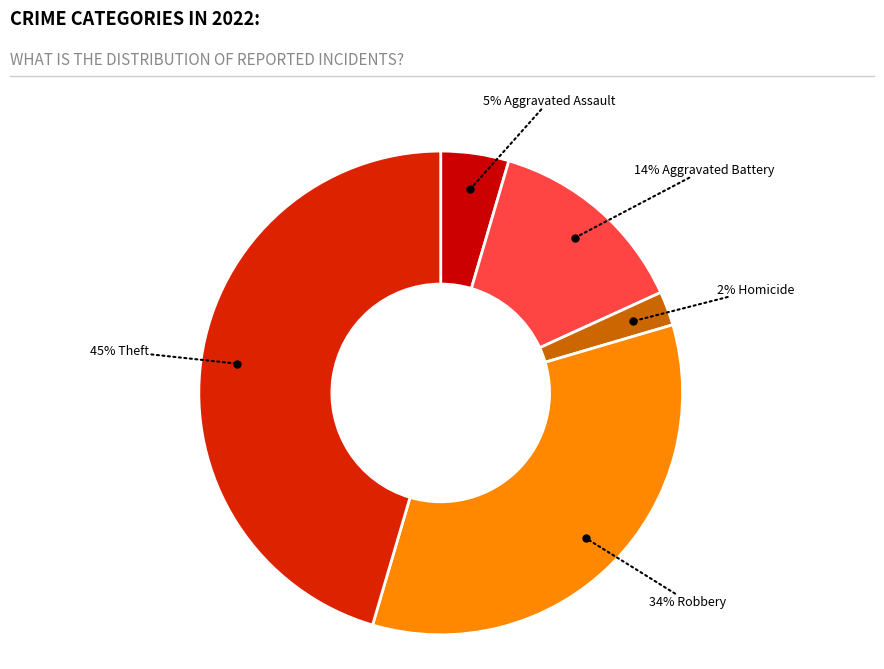

To the nearest percent, what is the difference between the largest and smallest slice percentages?

43%